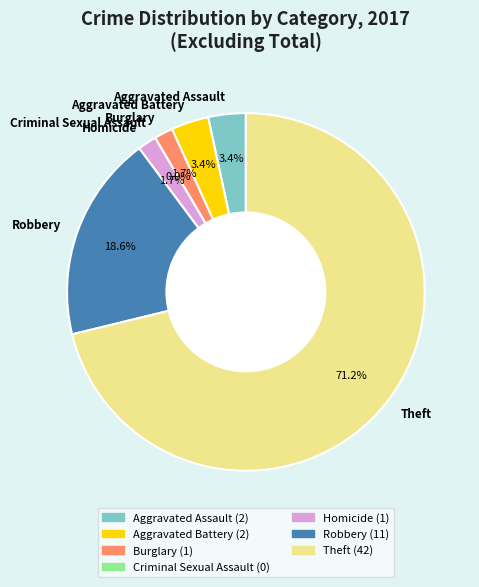

What is the change in value from Aggravated Assault to Theft?

+40